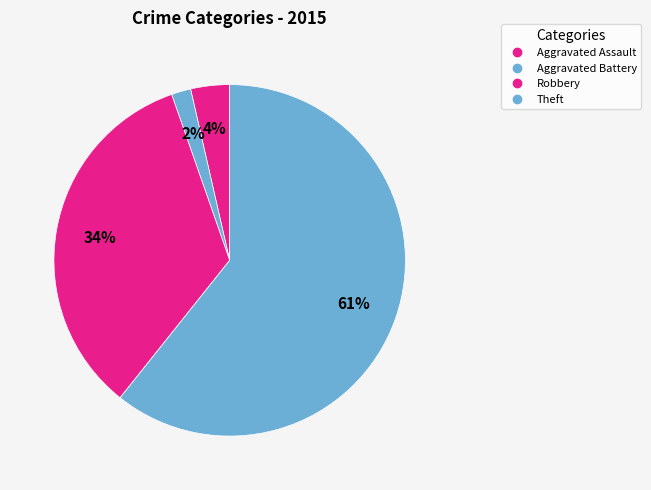

Count the number of slices in the pie.

4